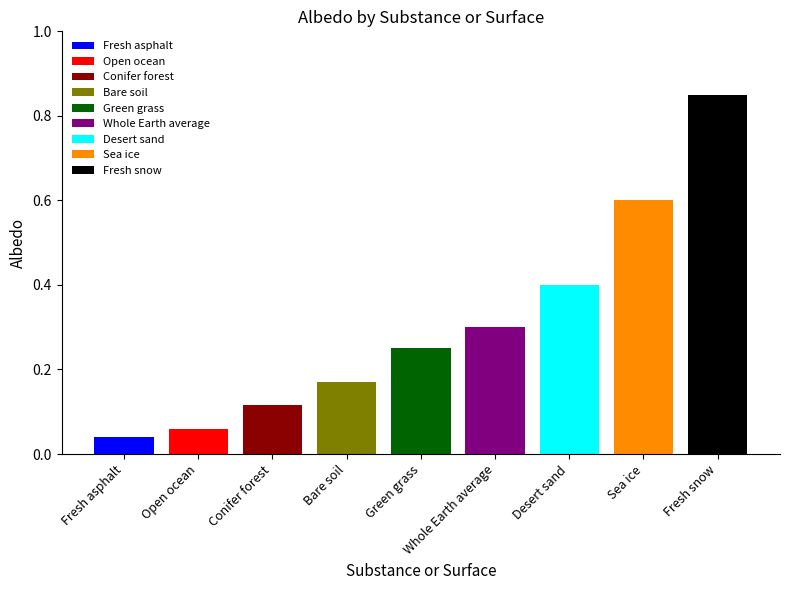

Where is the data nearest to the value 0?

Fresh asphalt